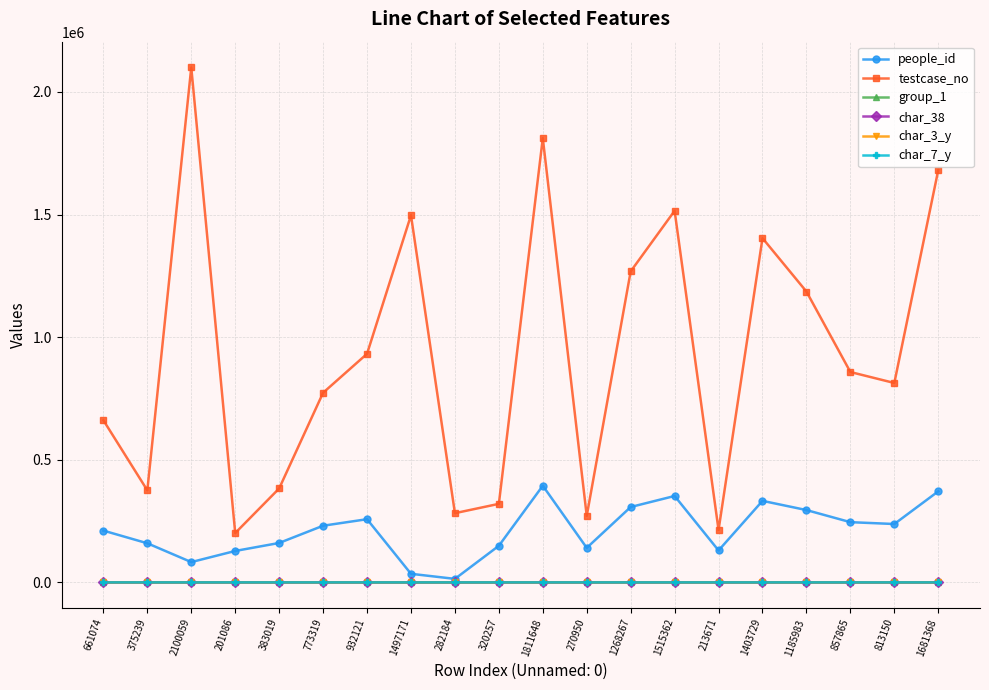

Between 932121 and 1811648, which series saw the biggest shift?

testcase_no